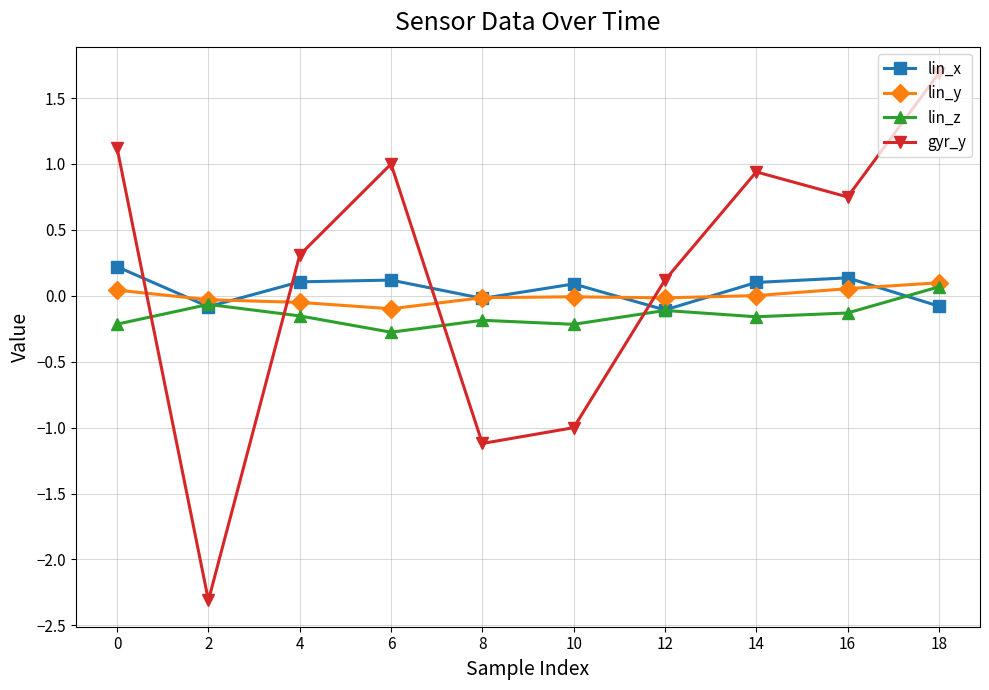

True or false: gyr_y has more than 0 points higher than both neighbors.

True